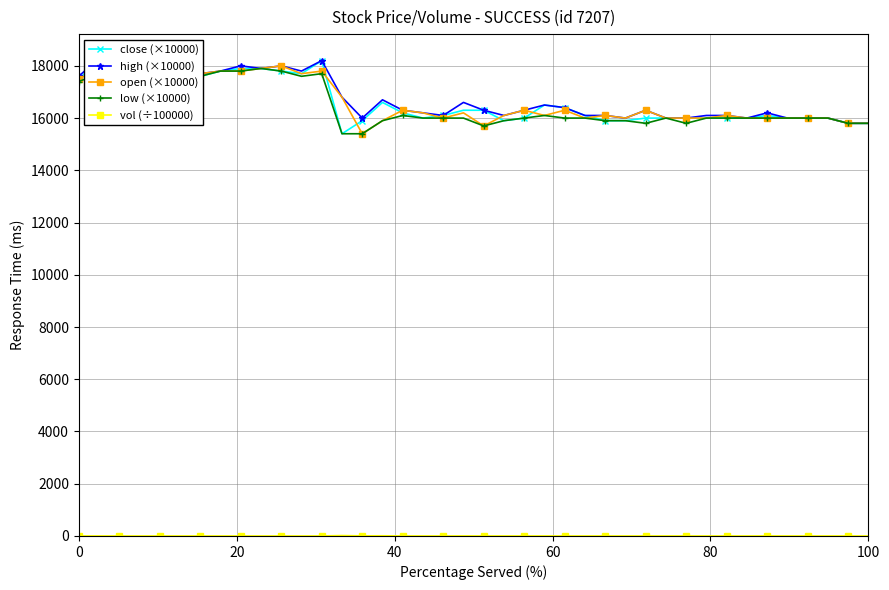

Count the number of categories in the chart.

40